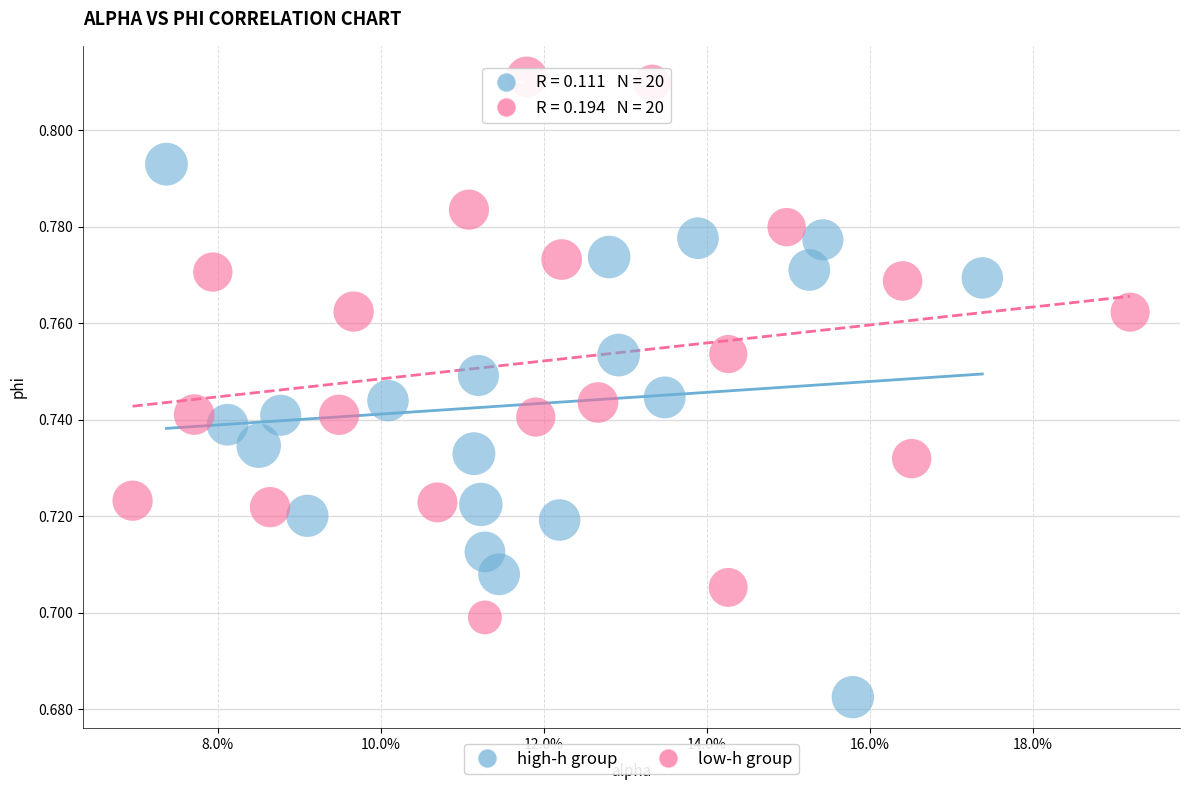

Which series contains the lowest Y value?

high-h group